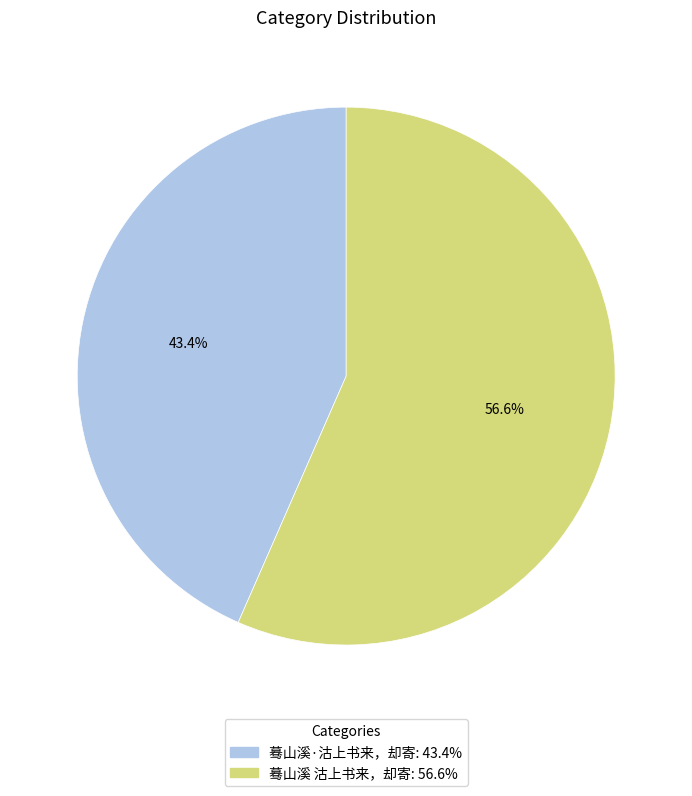

To the nearest percent, what is the difference between the largest and smallest slice percentages?

13%